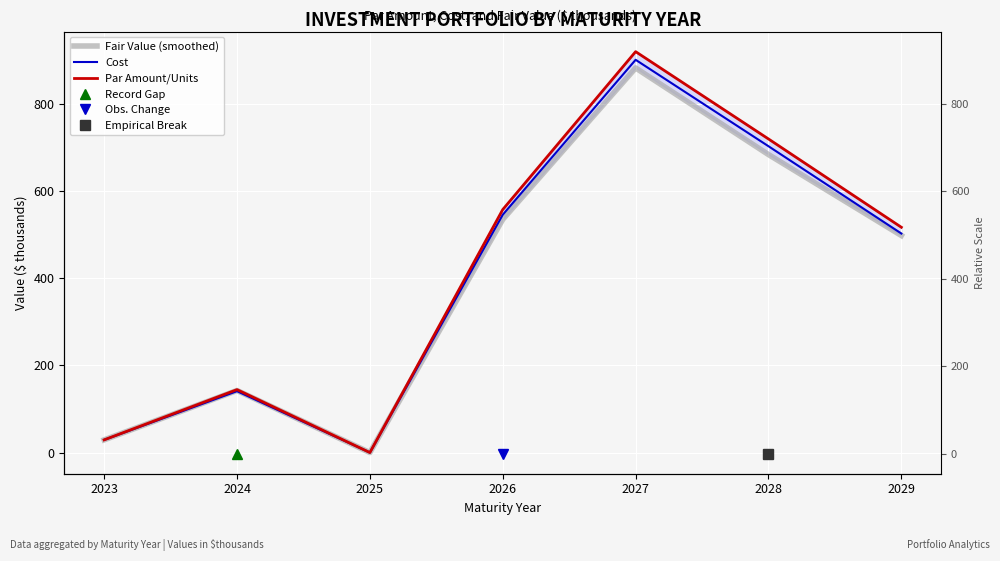

True or false: Cost and Fair Value (smoothed) cross at least once.

False